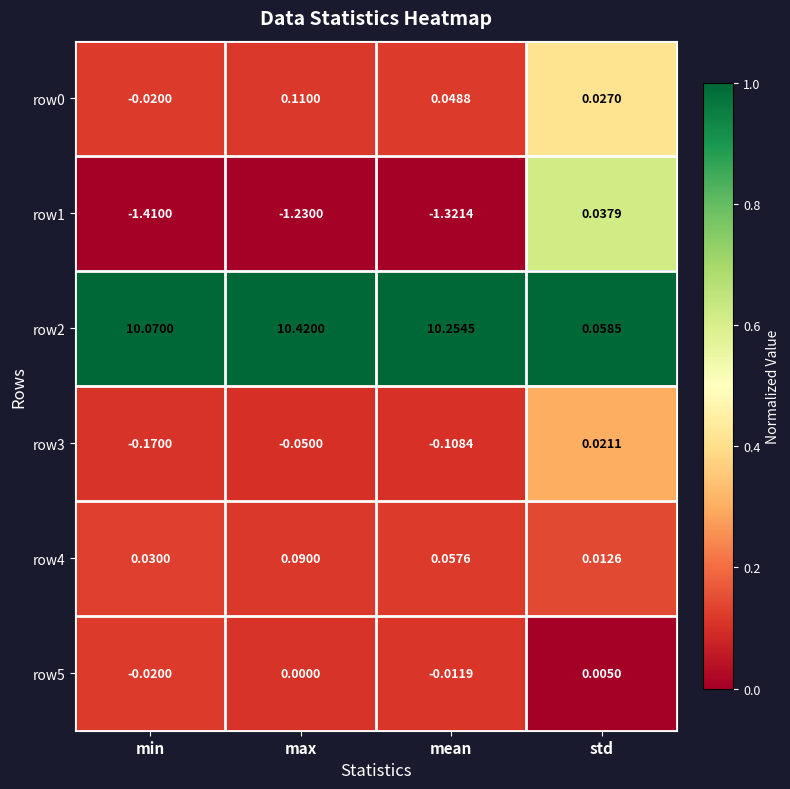

At which category is the sum across all series the highest?

max